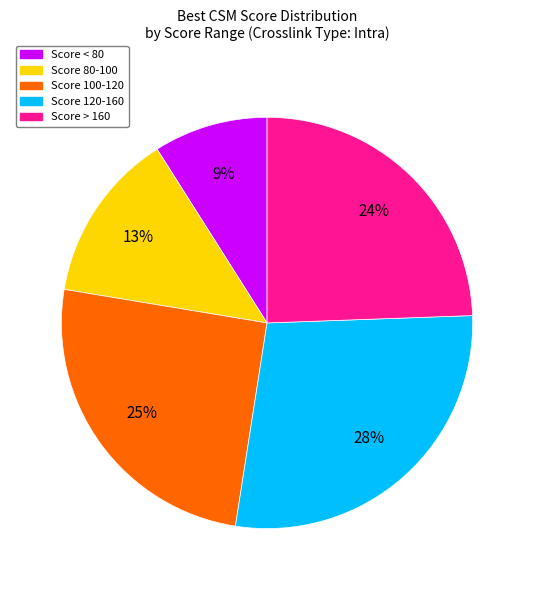

Combined, do Score 100-120 and Score < 80 account for over 50%?

No